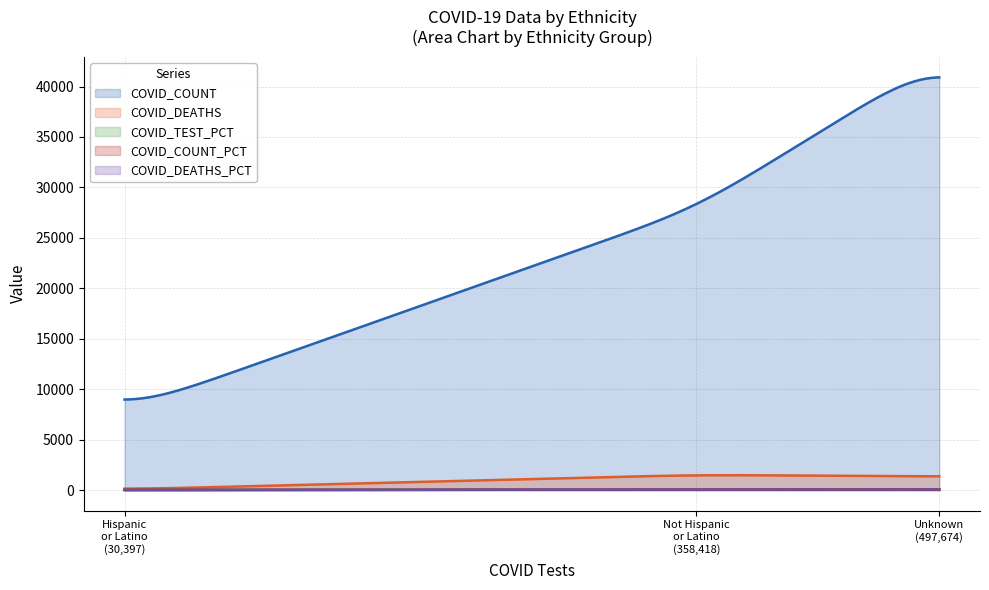

What is the value of the COVID_COUNT_PCT point at the 1st from the left?

10.0